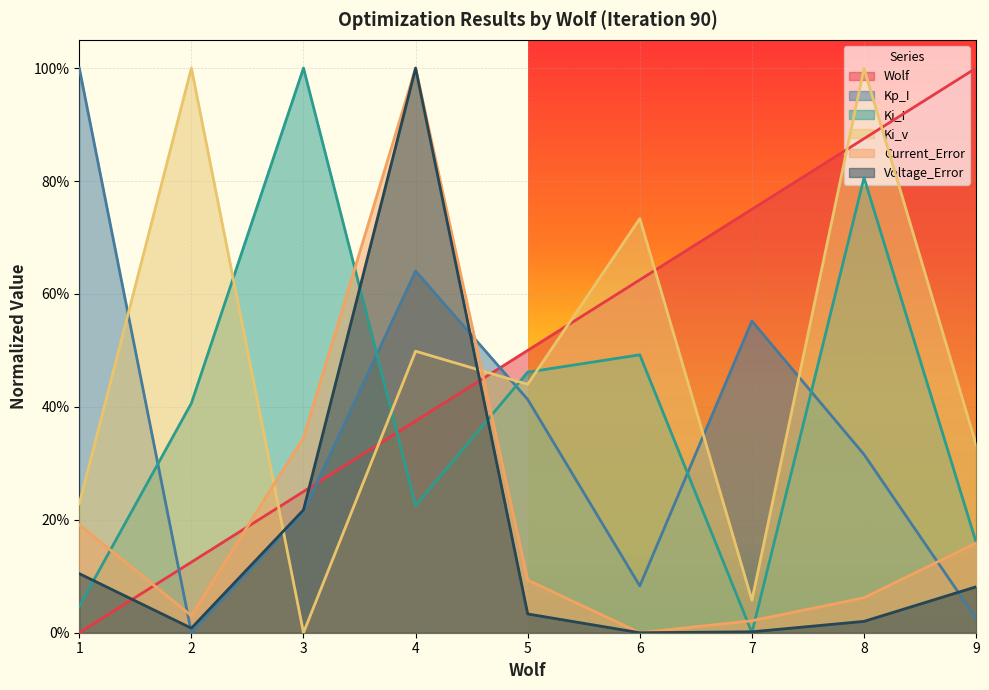

Is it true that Ki_v equals 0.7 at 4?

False